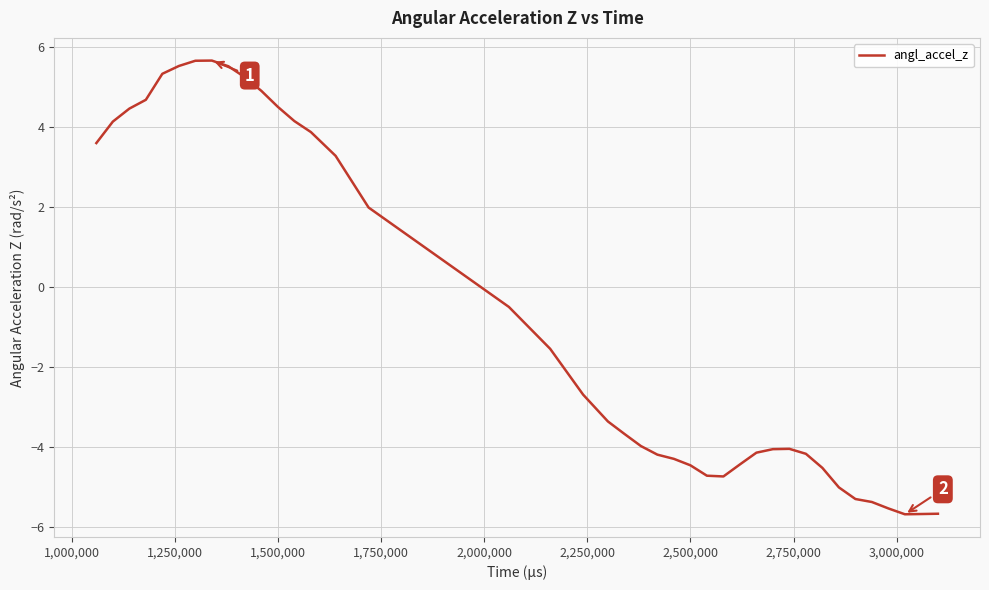

What is the difference between the maximum and minimum values?

11.4